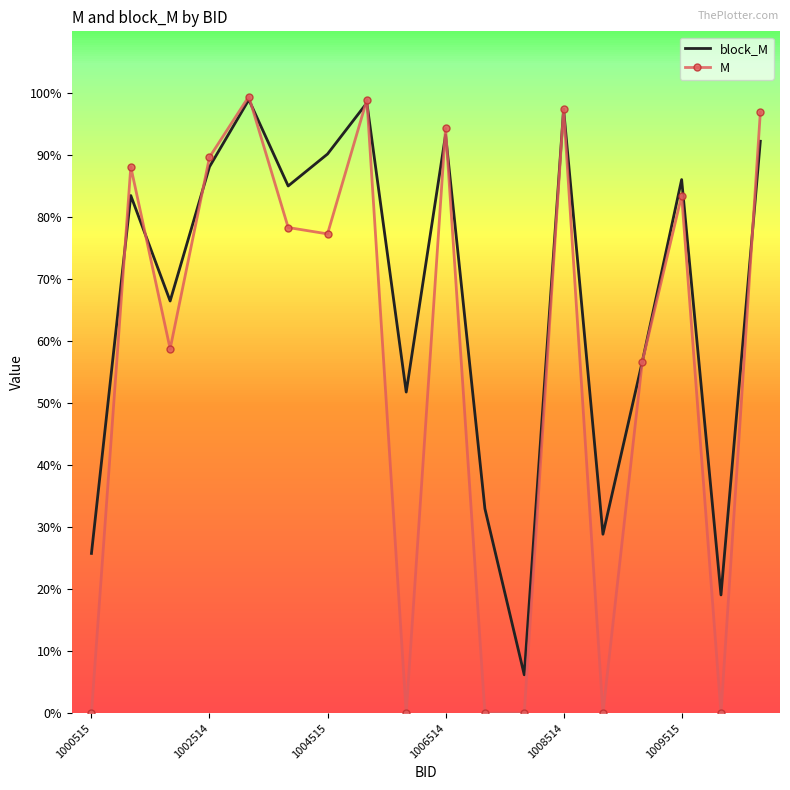

Where is block_M nearest to the value 0?

11